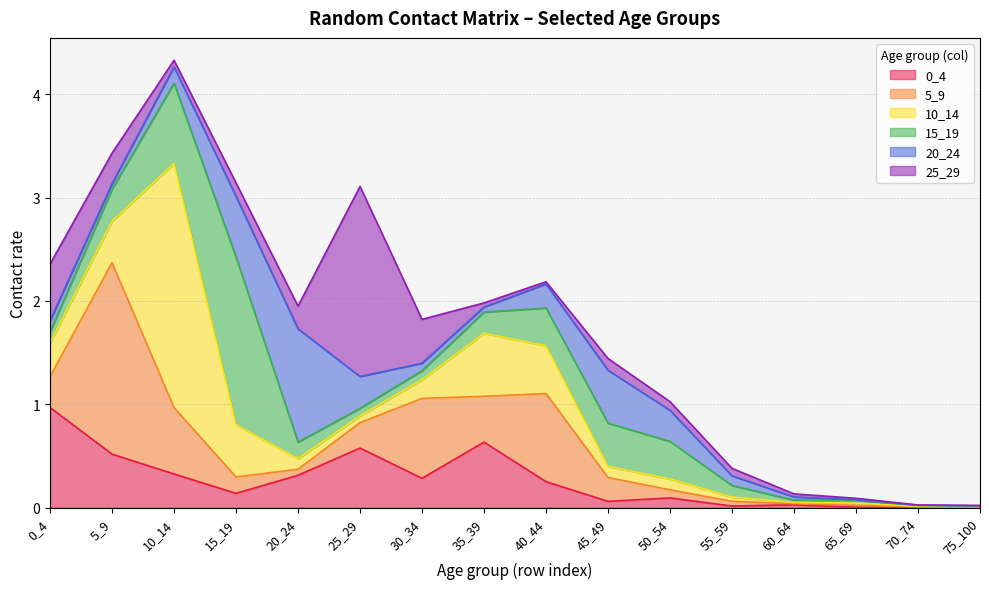

Which series ends up on top after the final intersection of 10_14 and 0_4?

10_14